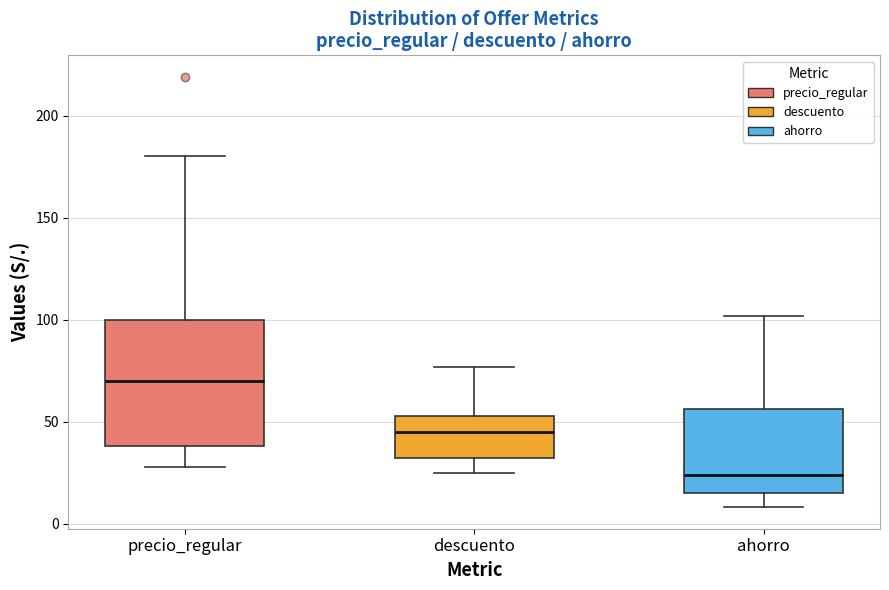

Where is the upper edge of the box for precio_regular on the y-axis? The values are not printed on the chart, so give them approximately, as read against the axis.

100